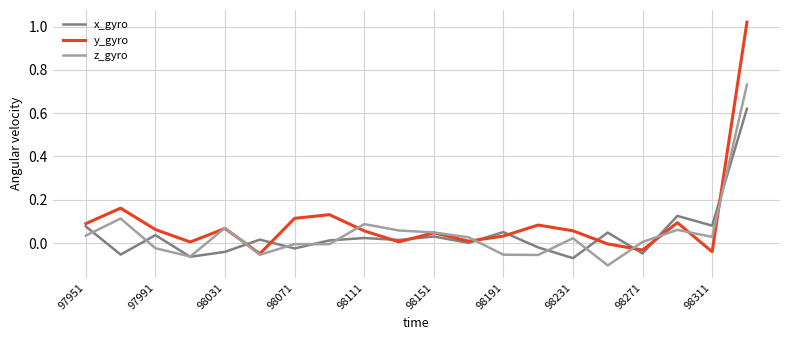

How many interior local peaks does the y_gyro series have?

6